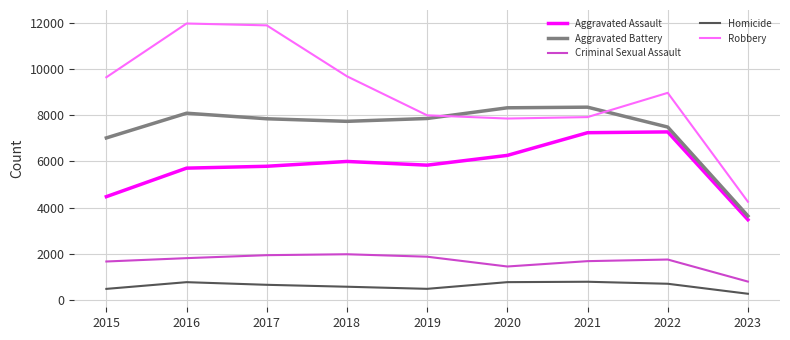

Does the chart have visible grid lines?

Yes